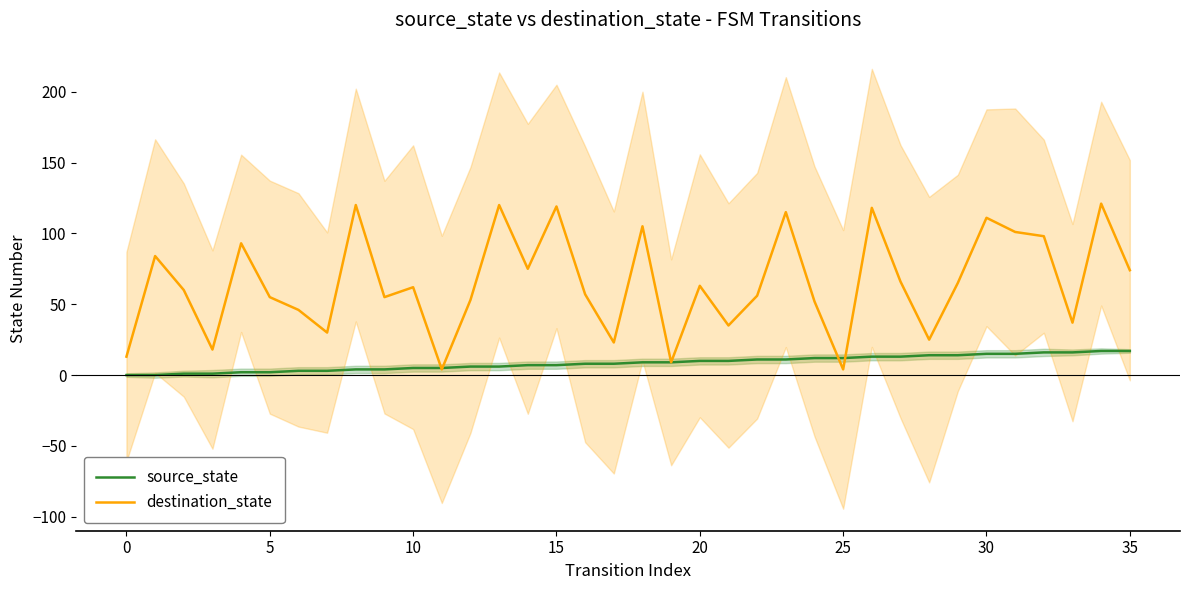

After their last crossing, which series has the higher values: destination_state or source_state?

destination_state